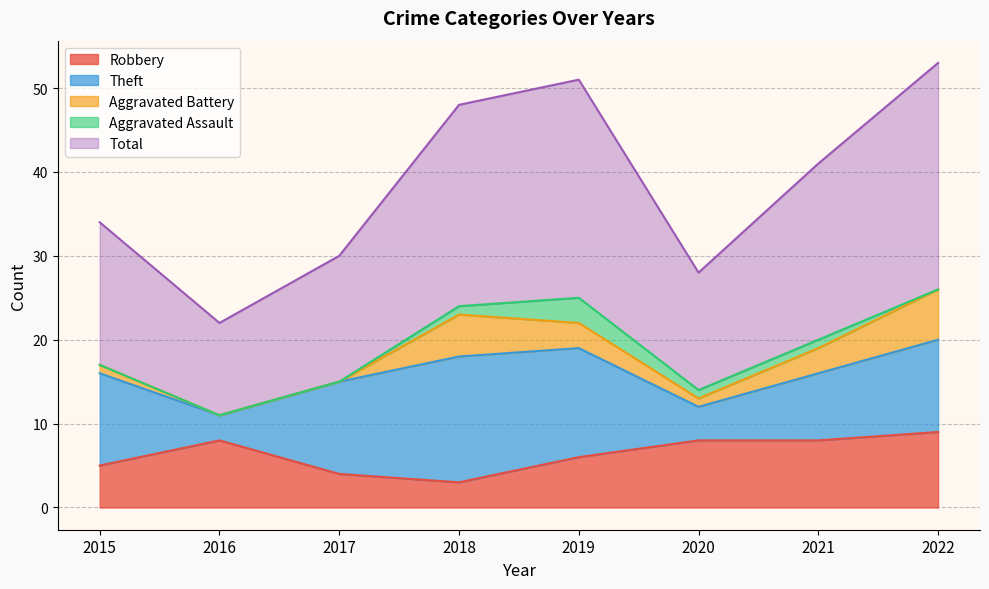

How many lines are shown in the chart?

5